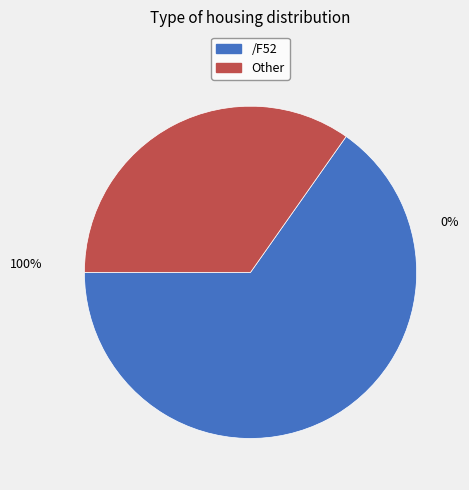

To the nearest percent, what is the difference between the /F52 and Other slice percentages?

30%